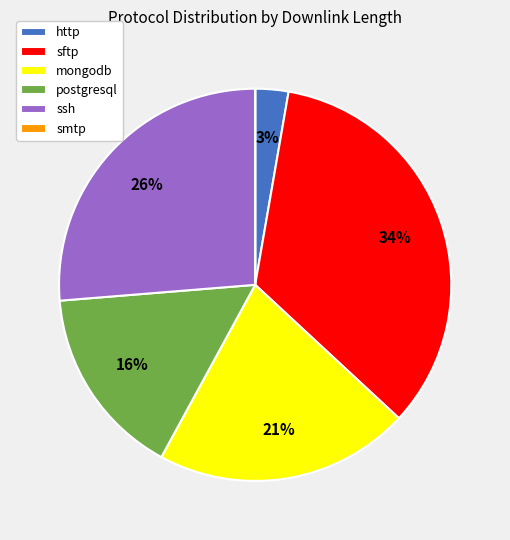

Which has a higher value, postgresql or ssh?

ssh